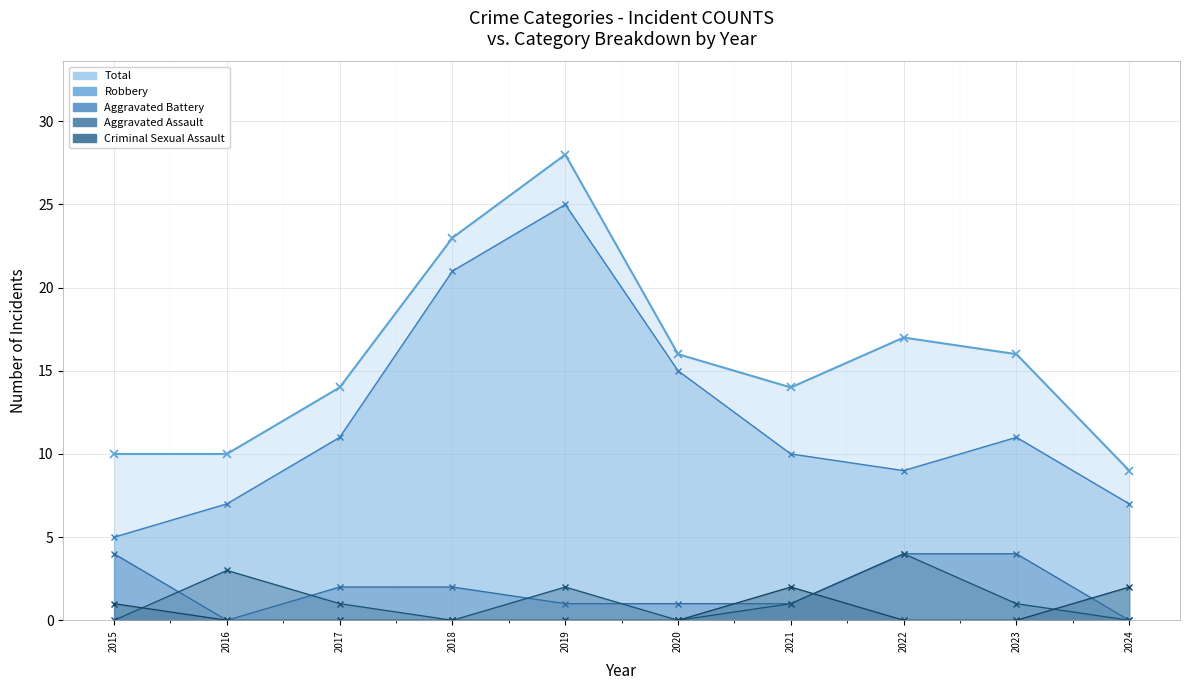

What are all the series names shown in the legend?

Aggravated Assault, Aggravated Battery, Criminal Sexual Assault, Robbery, Total